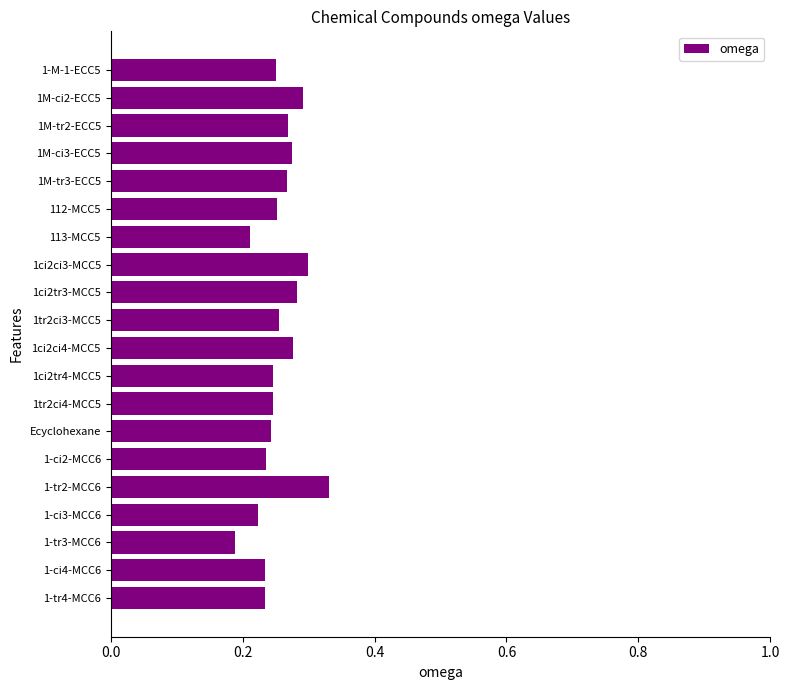

What position from the top is 1M-tr2-ECC5?

3